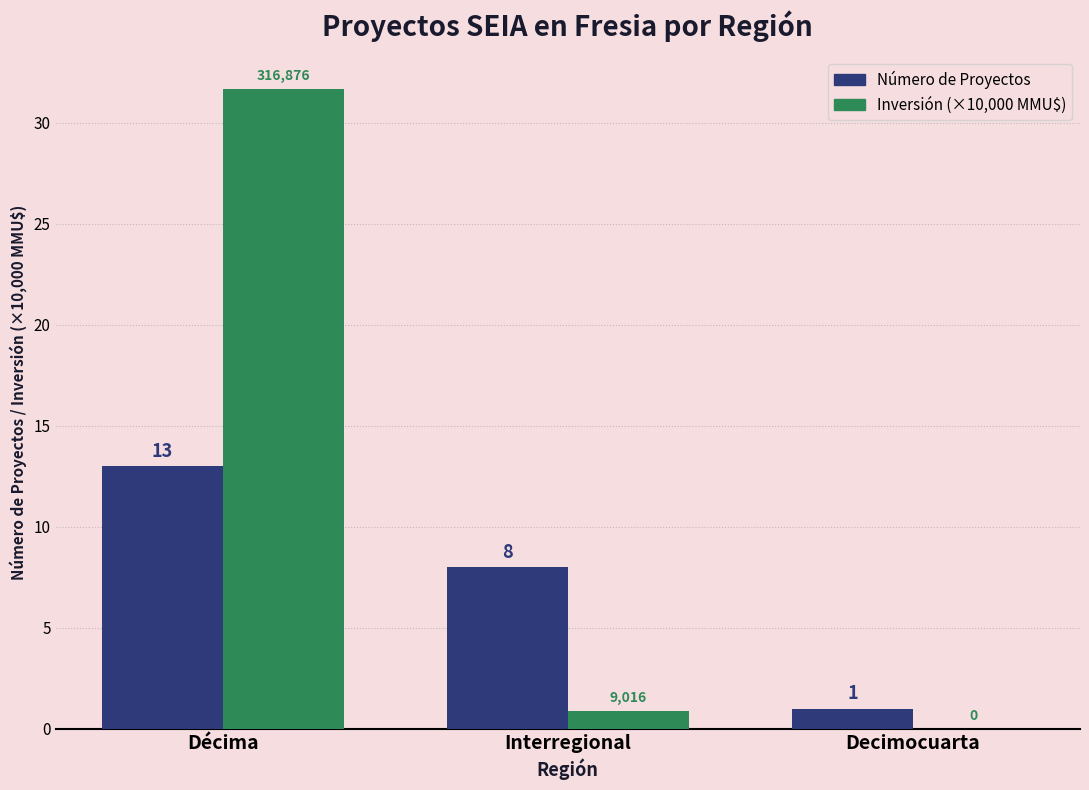

At which category is the sum across all series the highest?

Décima